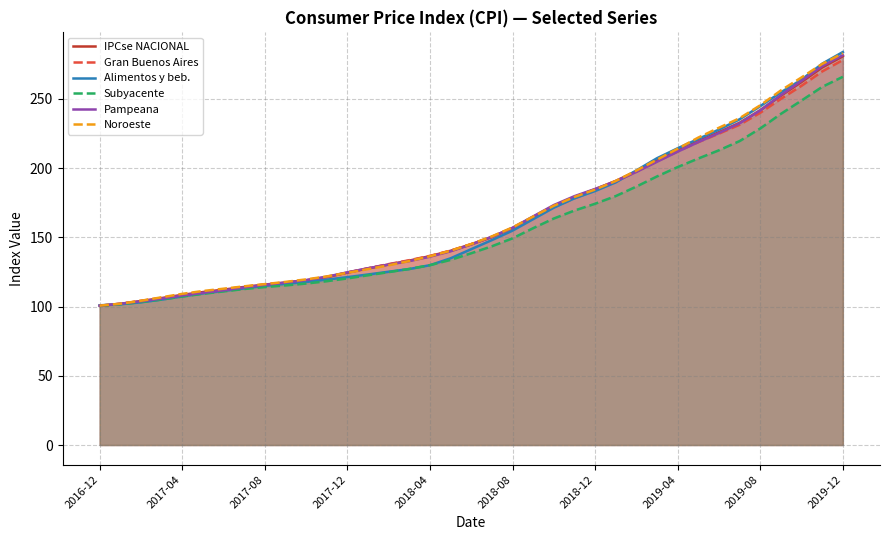

Which series has the largest range (max minus min)?

Alimentos y beb.